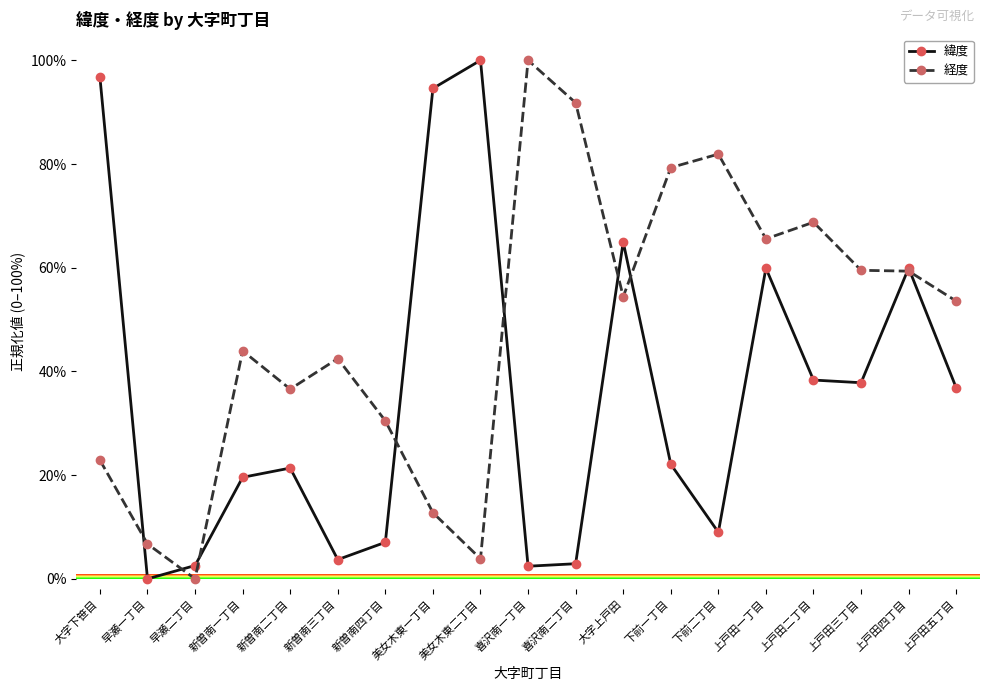

What is the total value across all series at 新曽南三丁目?

46.2